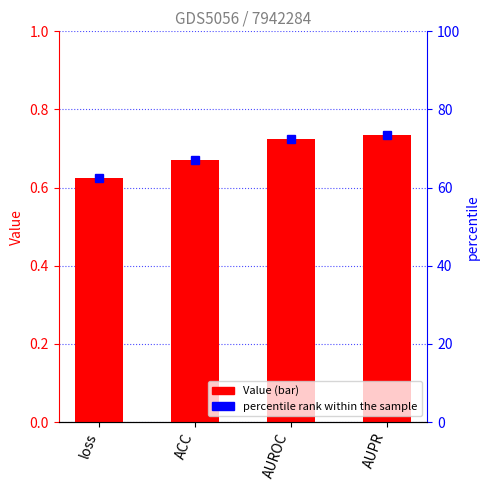

Reading right to left, list all the values displayed in this chart.

0.7	0.7	0.7	0.6